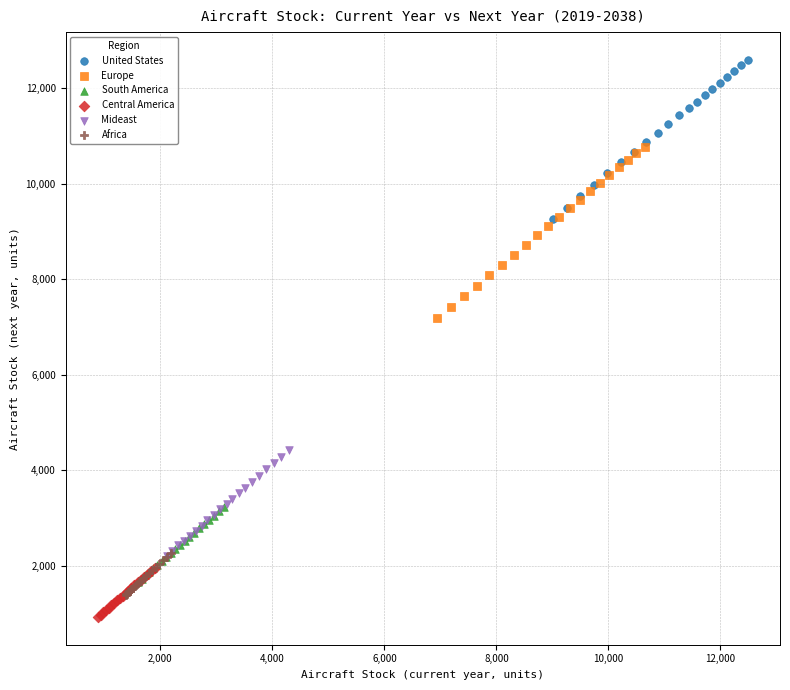

Which series has the widest spread of Y values?

Europe